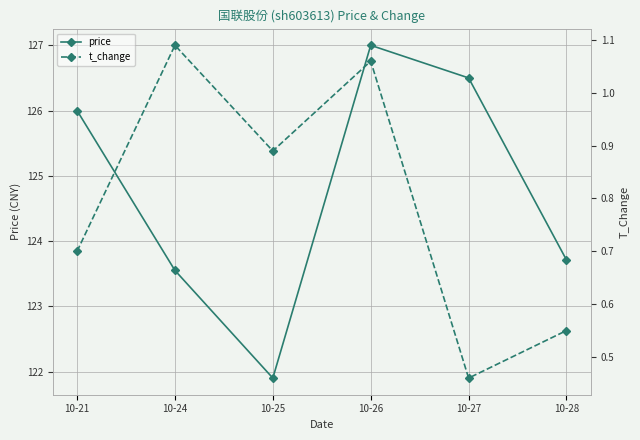

True or false: t_change and price intersect in this chart.

False